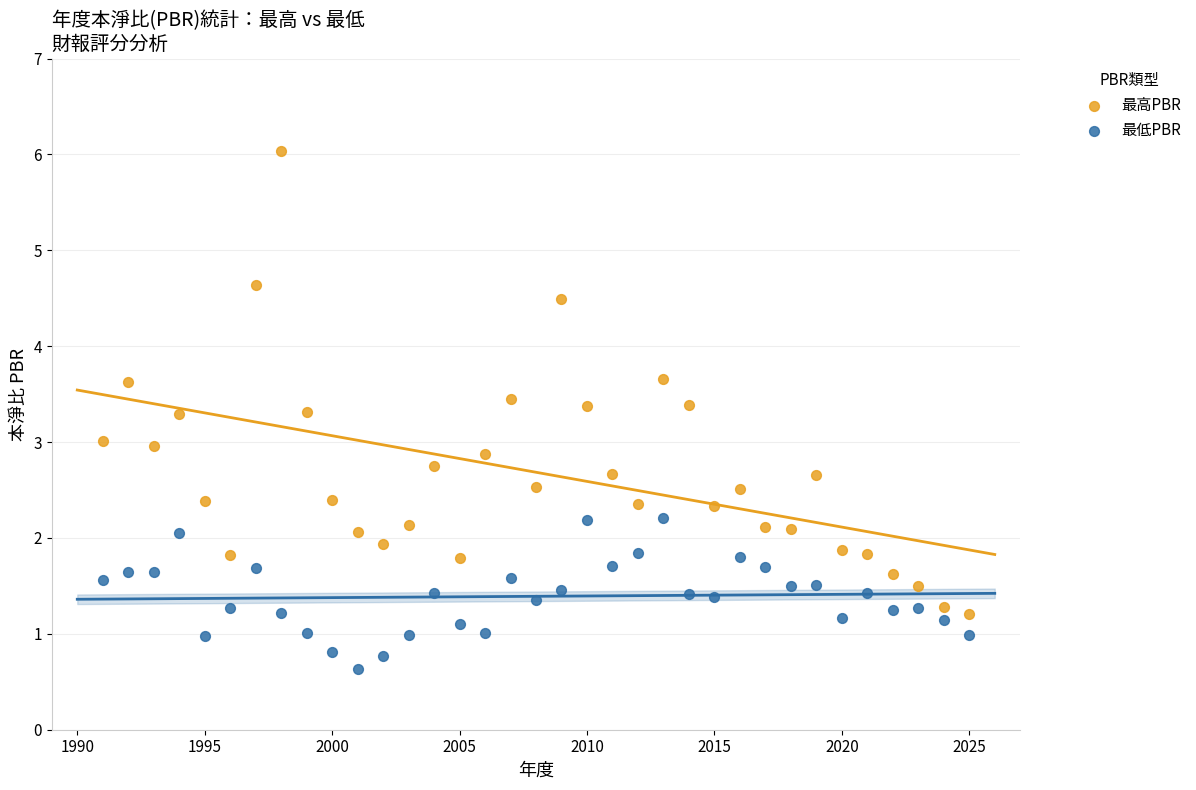

Which series contains the highest Y value?

最高PBR